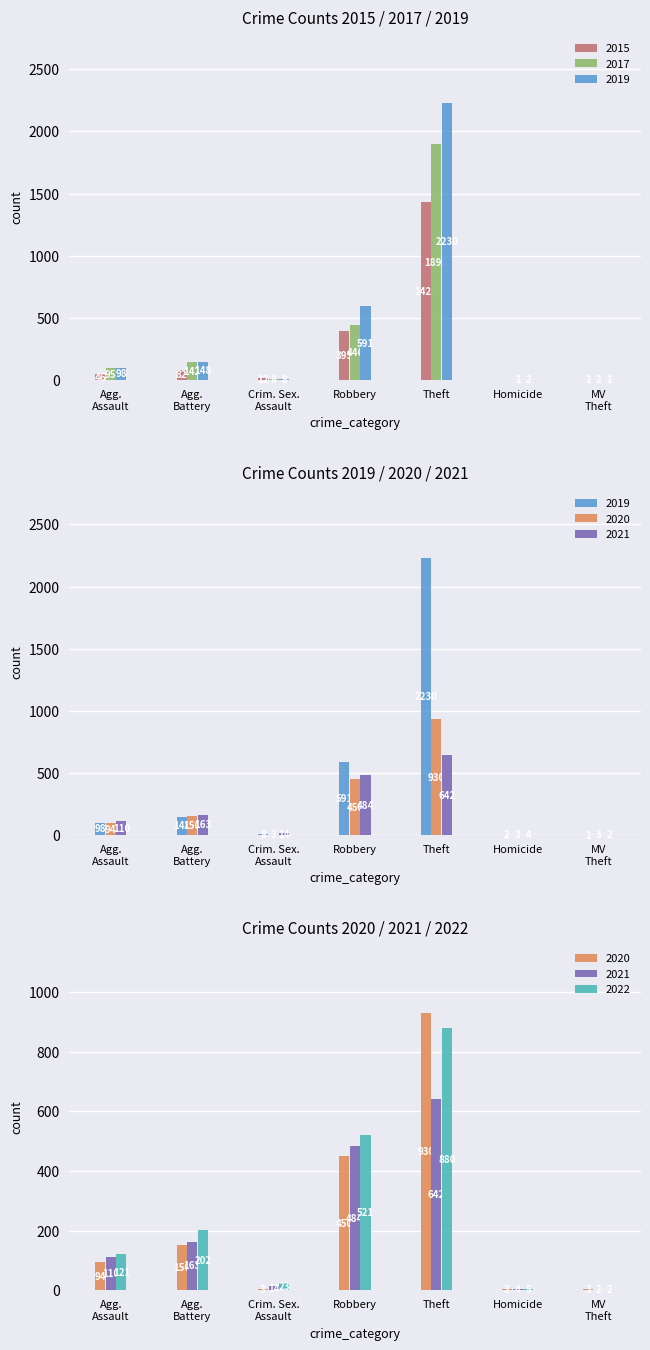

What is the sum of all 2017 values?

2590